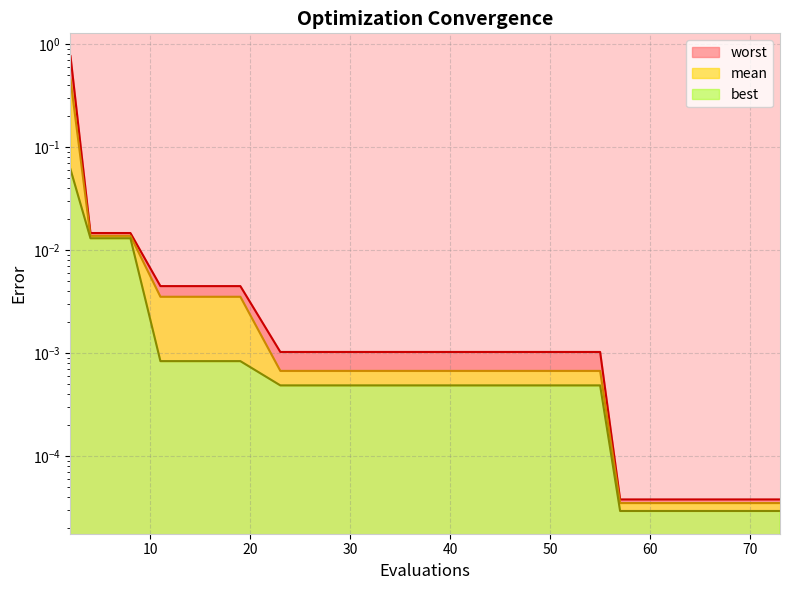

The worst series shows 0.0 at 65. True or false?

False